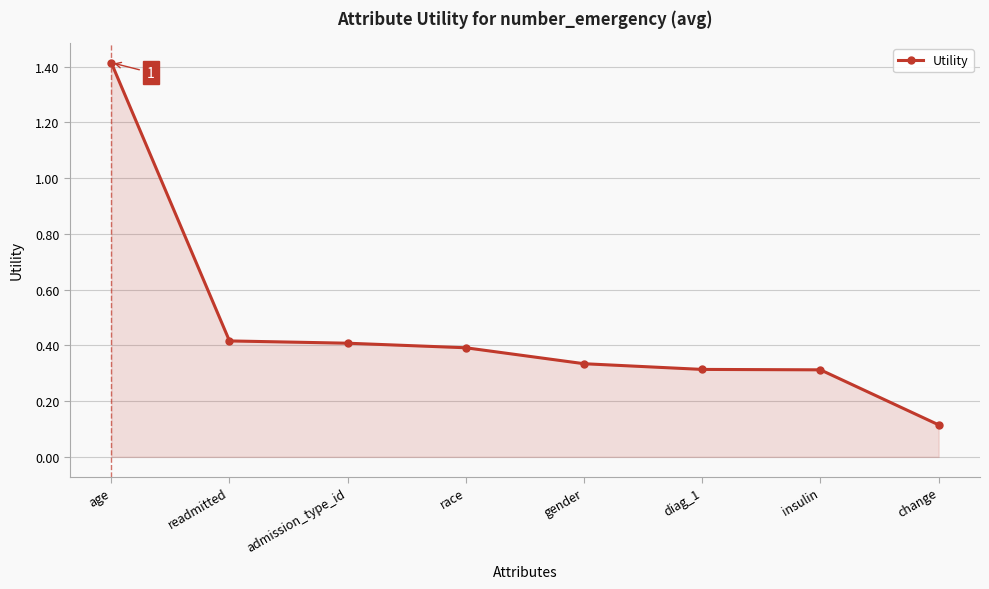

Between age and change, which is larger?

age